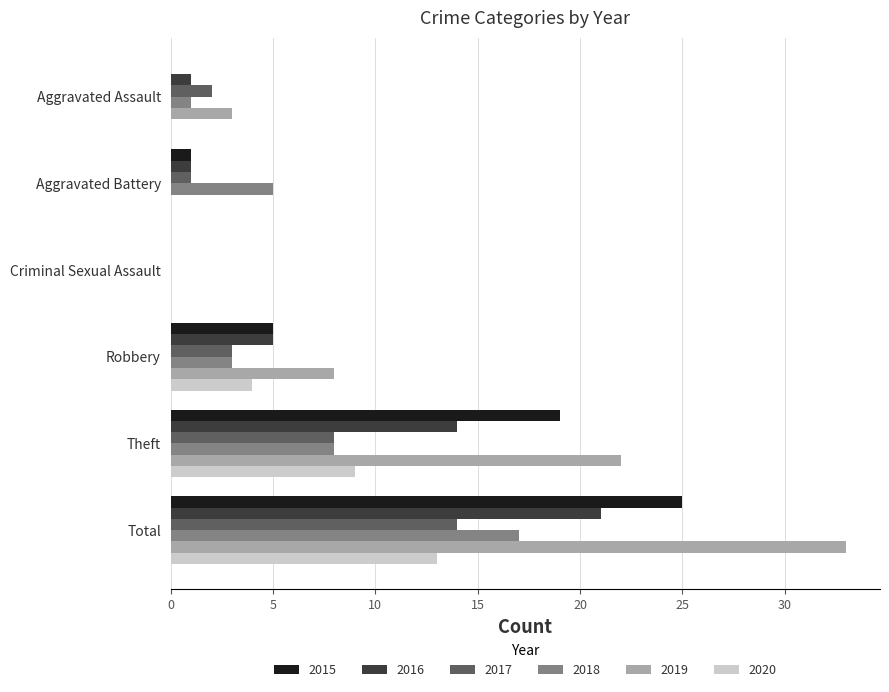

How many values in 2016 are above zero?

5